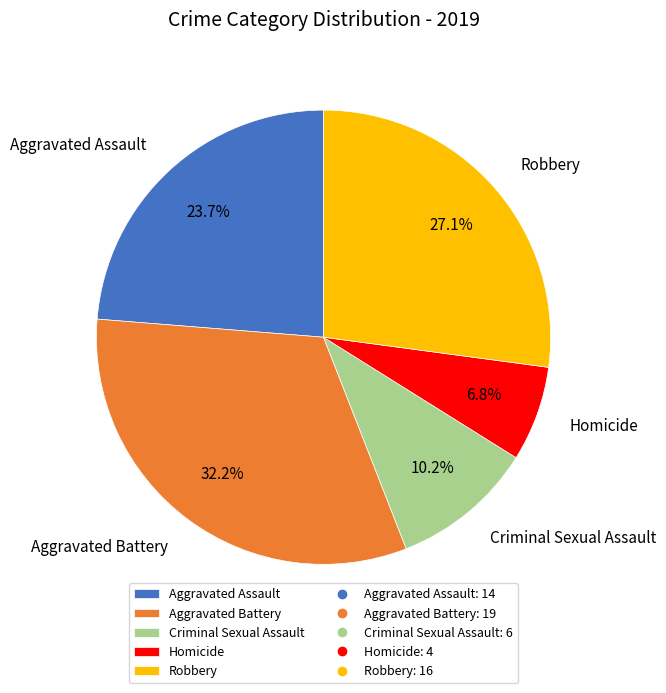

True or false: Robbery accounts for 27% of the total.

True